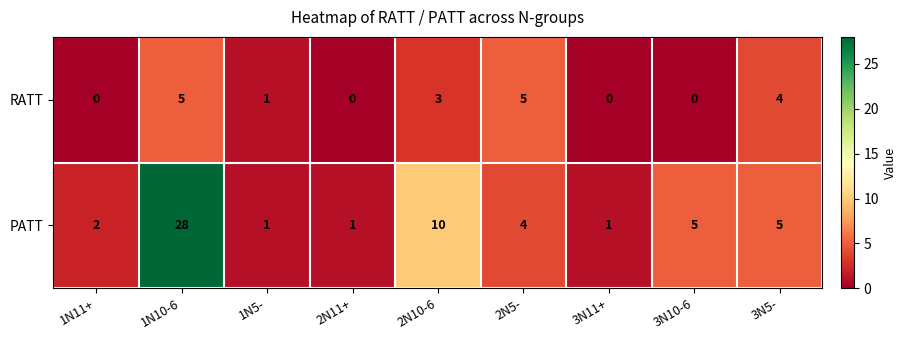

Where is PATT nearest to the value 14?

2N10-6